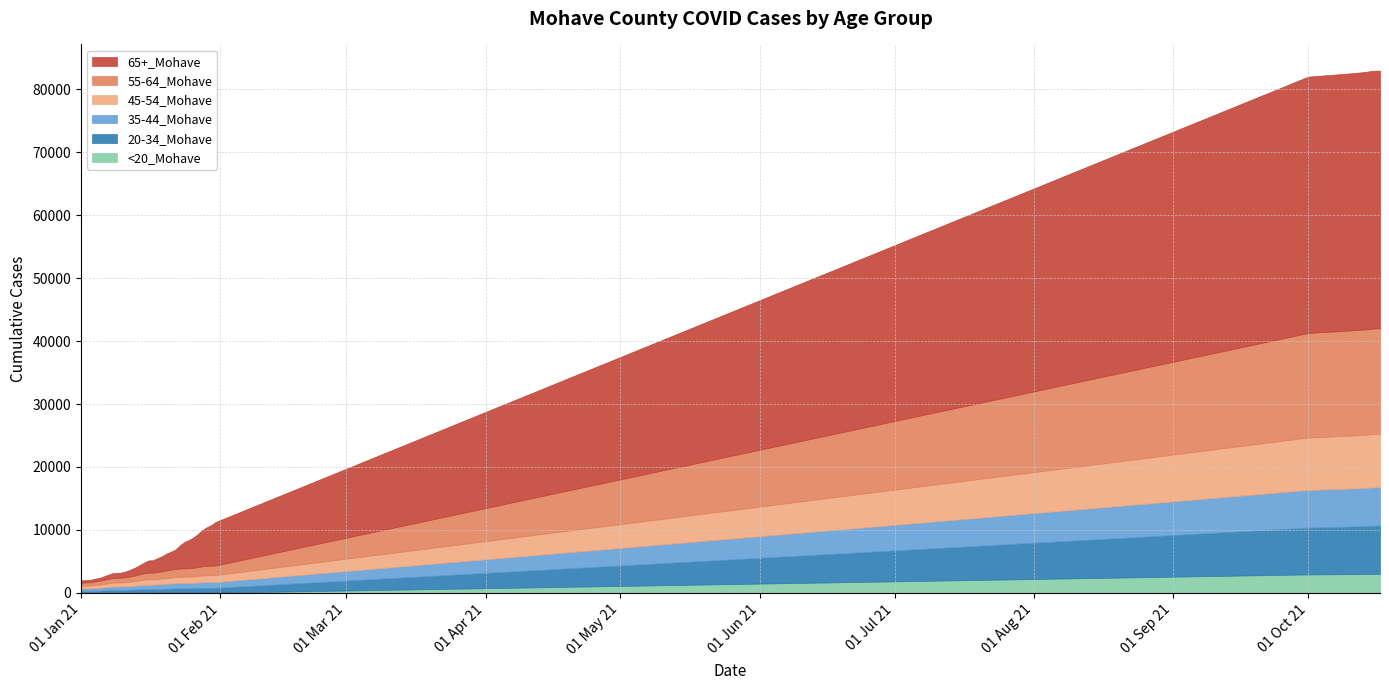

True or false: 45-54_Mohave has a value of 553 at 29.

False